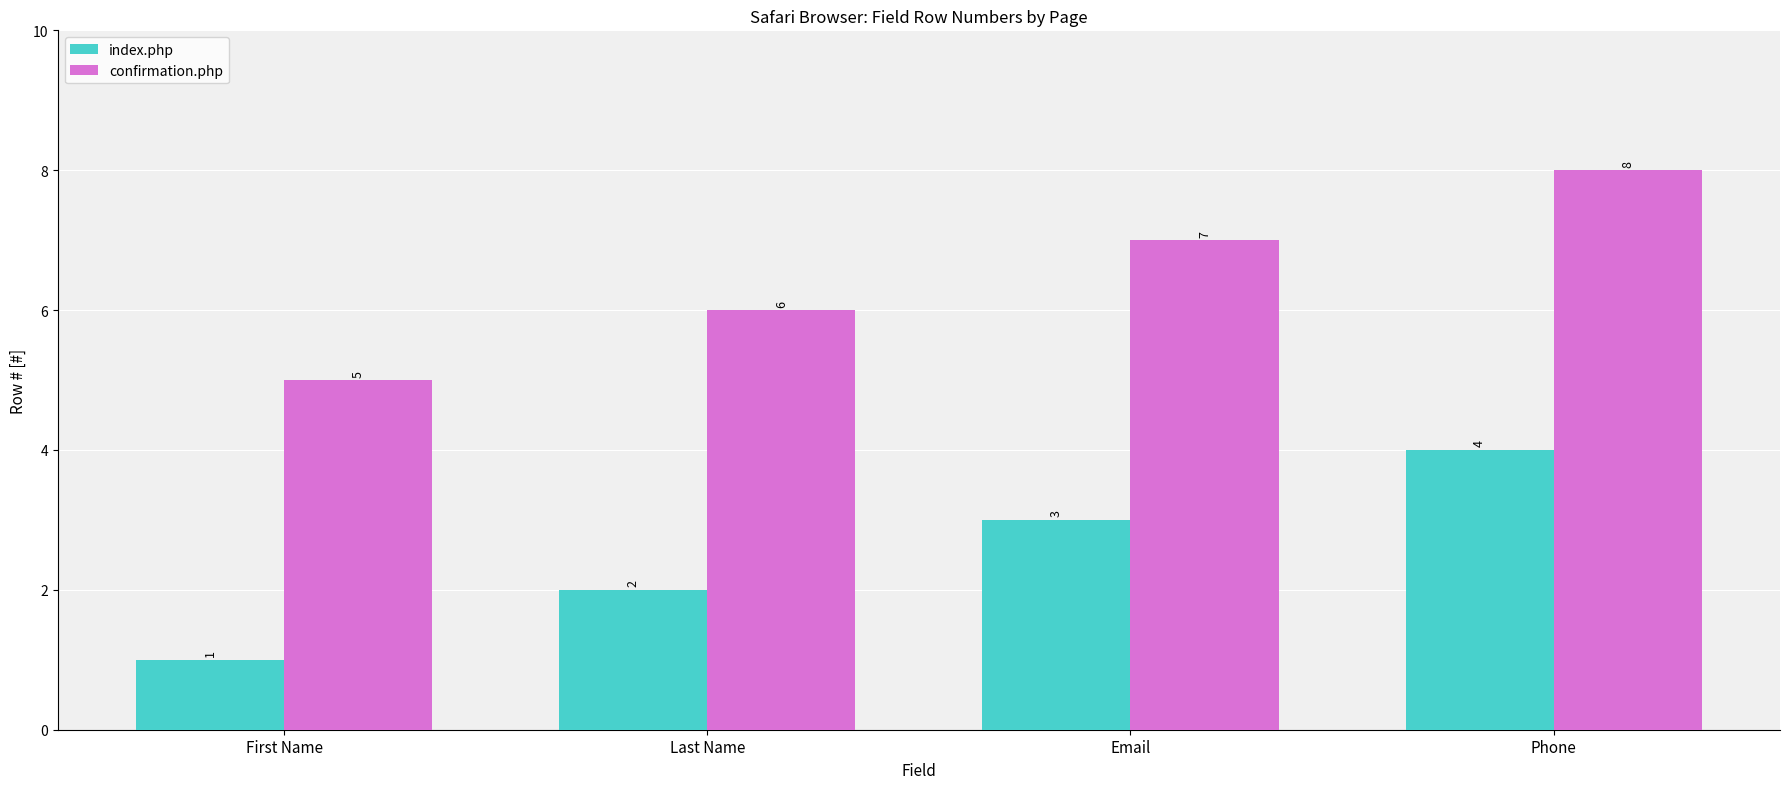

What position from the left is Last Name?

2